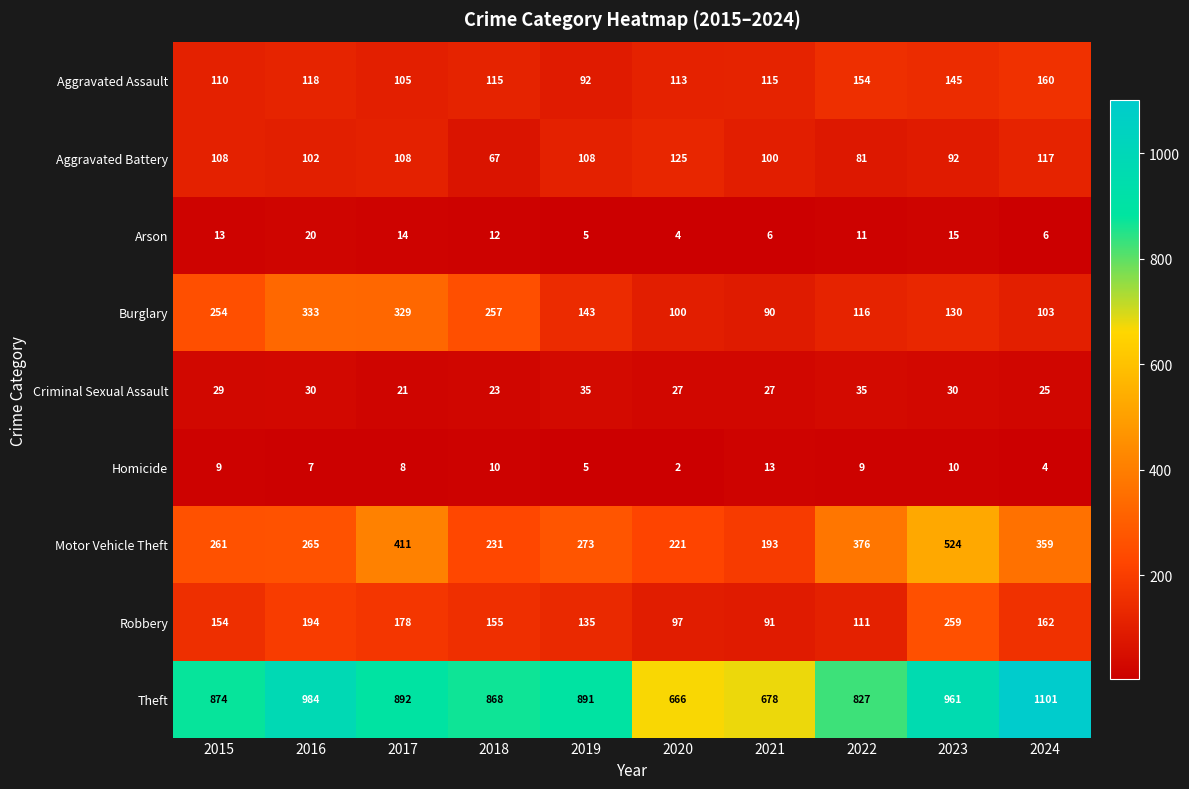

What is the average value of the Robbery series?

154